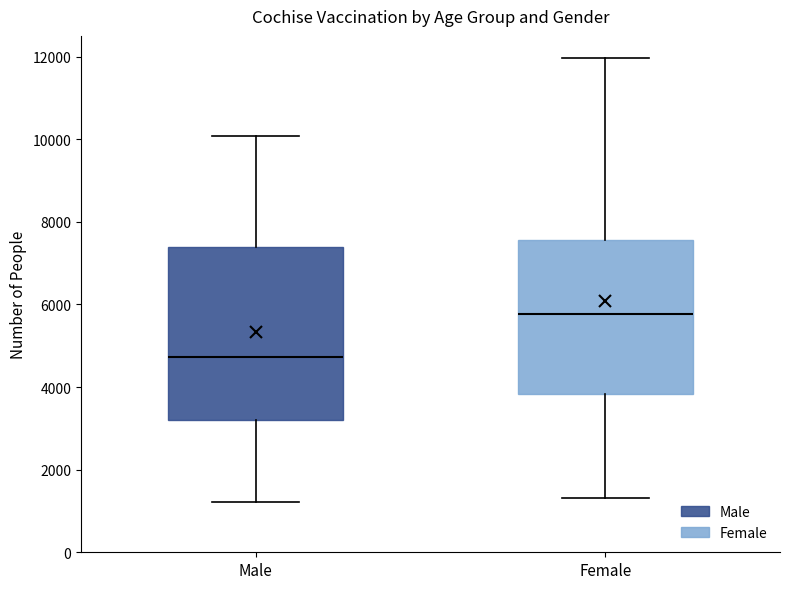

Comparing the boxes themselves (not the whiskers), which one is the tallest?

Male